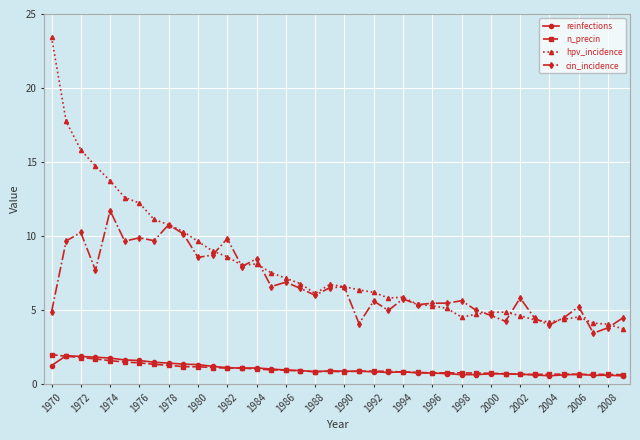

At how many categories does at least one series exceed 13?

5